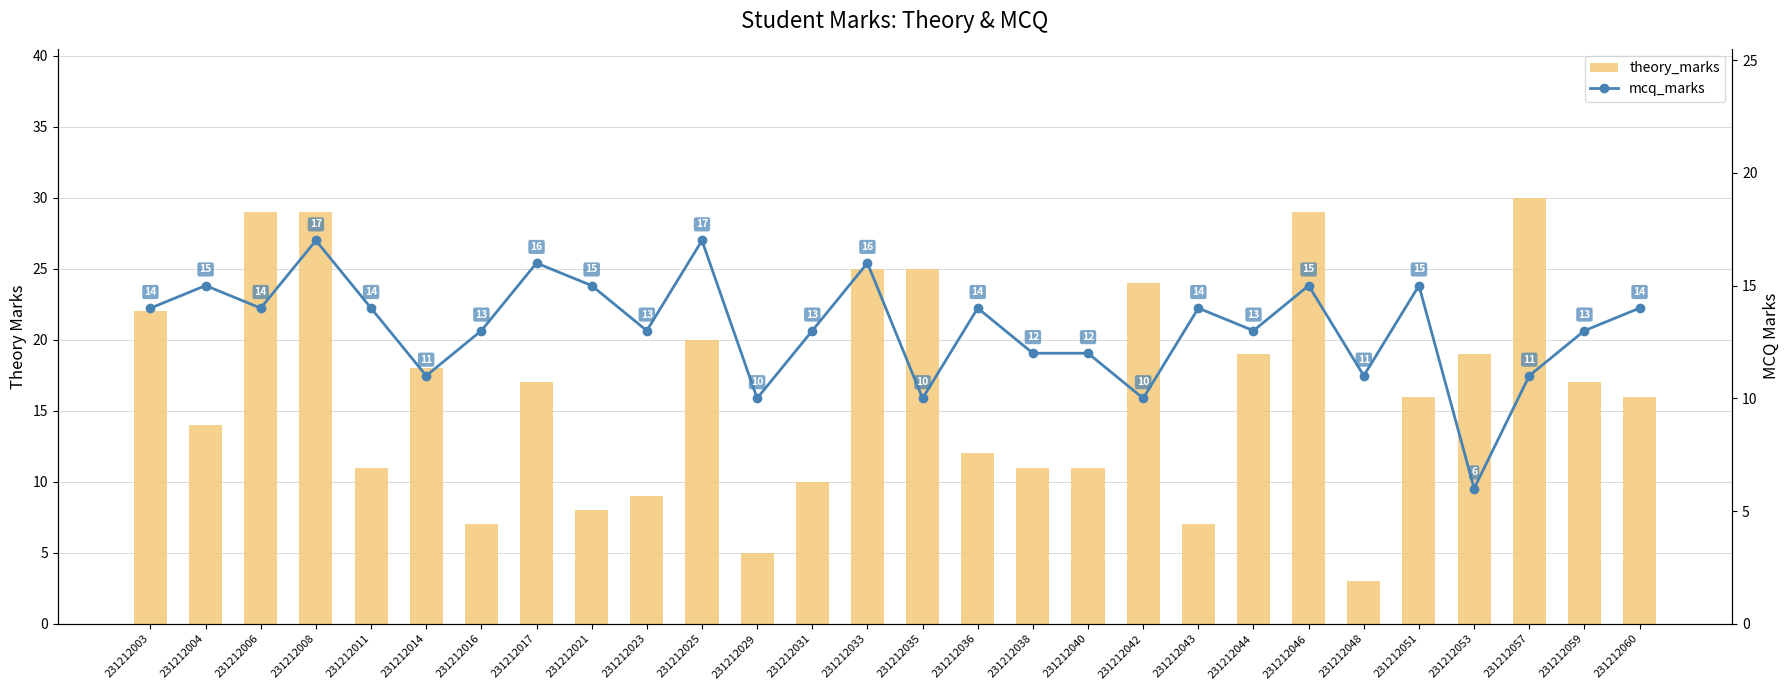

Read the theory_marks value at 231212016, to the nearest 10.

10